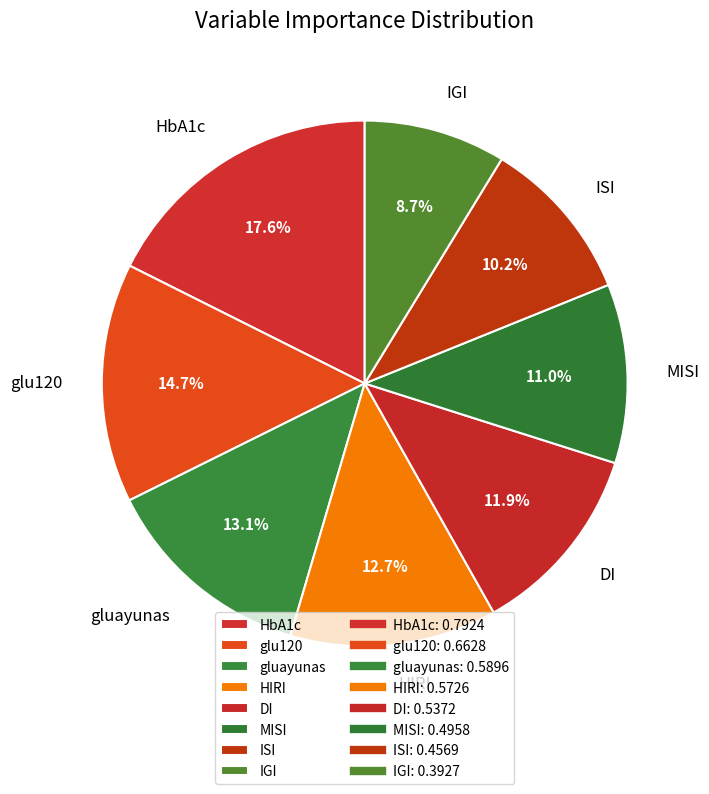

To the nearest percent, what is the combined percentage of glu120 and HIRI?

27%